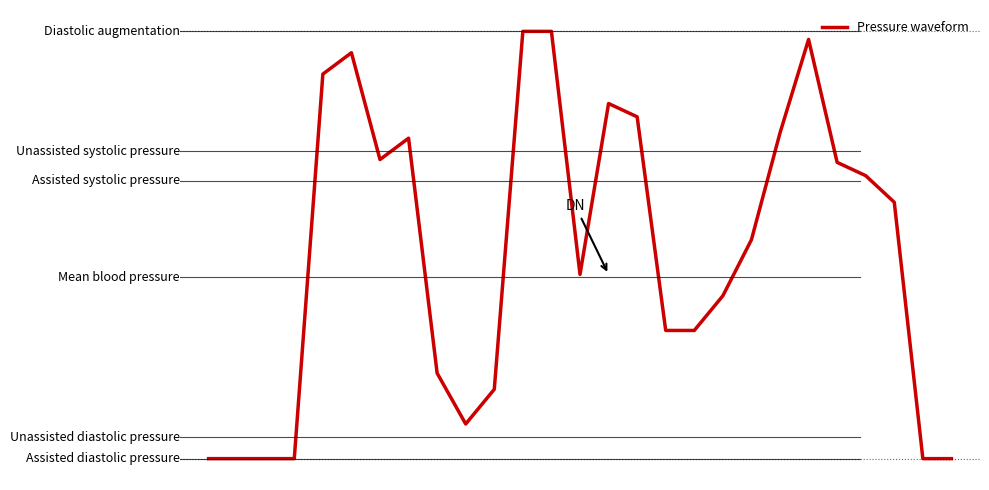

Is this an area chart (filled region under the line)?

No